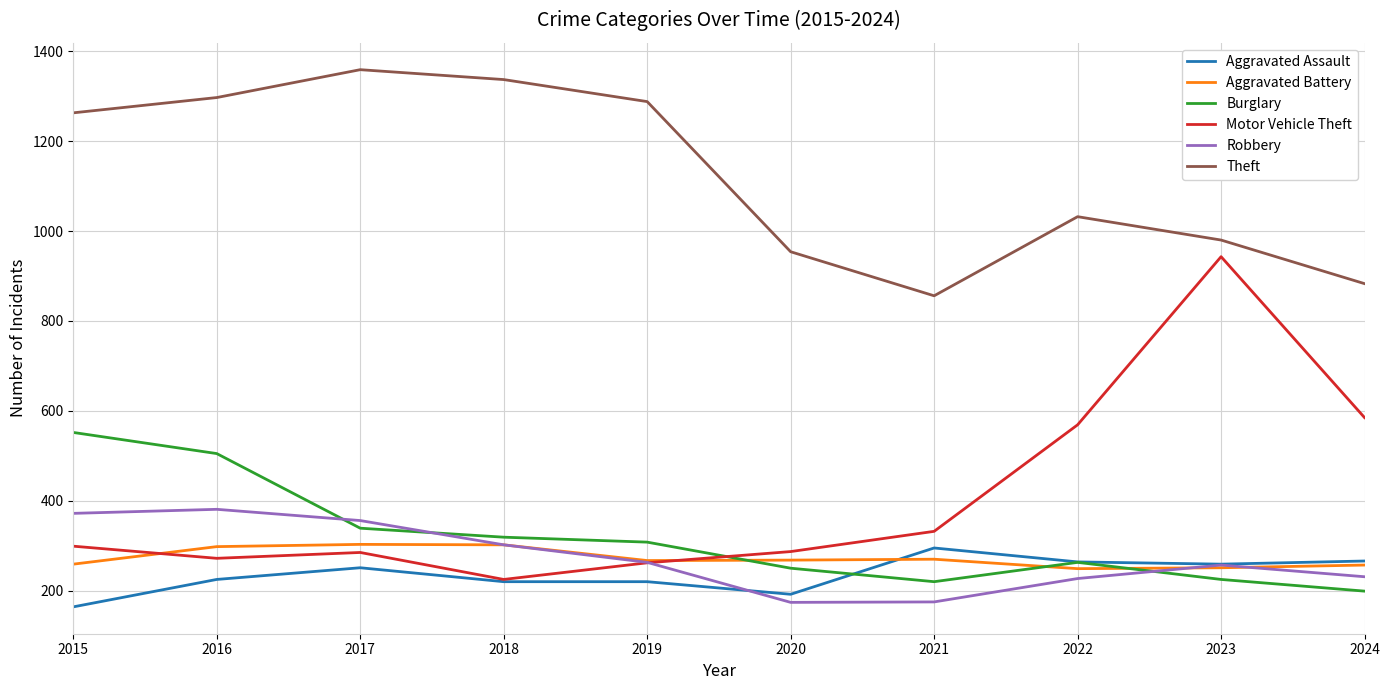

What is the total value across all series at 2023?

2915